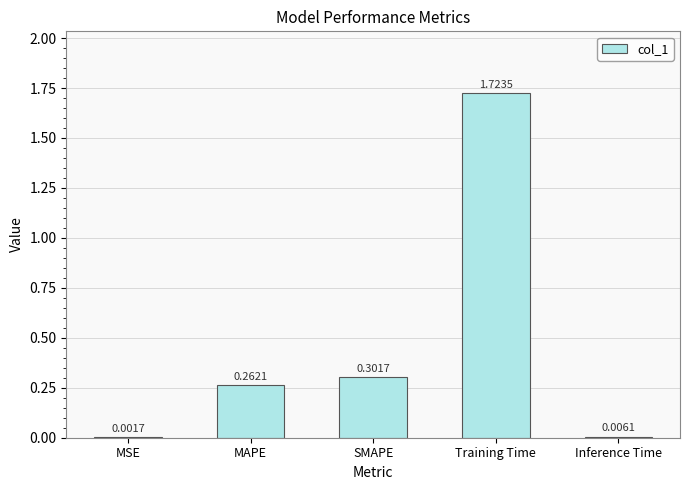

What is the change in value from Training Time to Inference Time?

-1.7